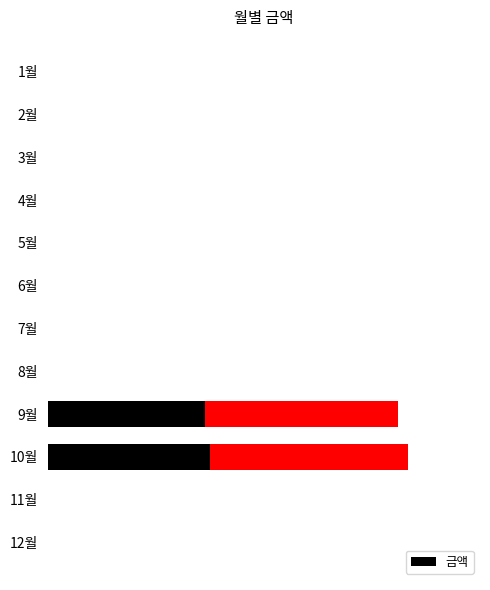

Does the chart contain stacked bars?

No